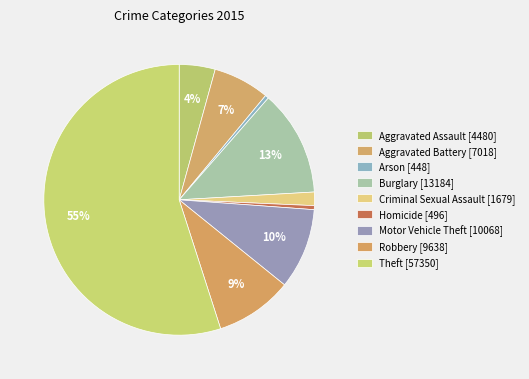

True or false: Arson accounts for 0% of the total.

True